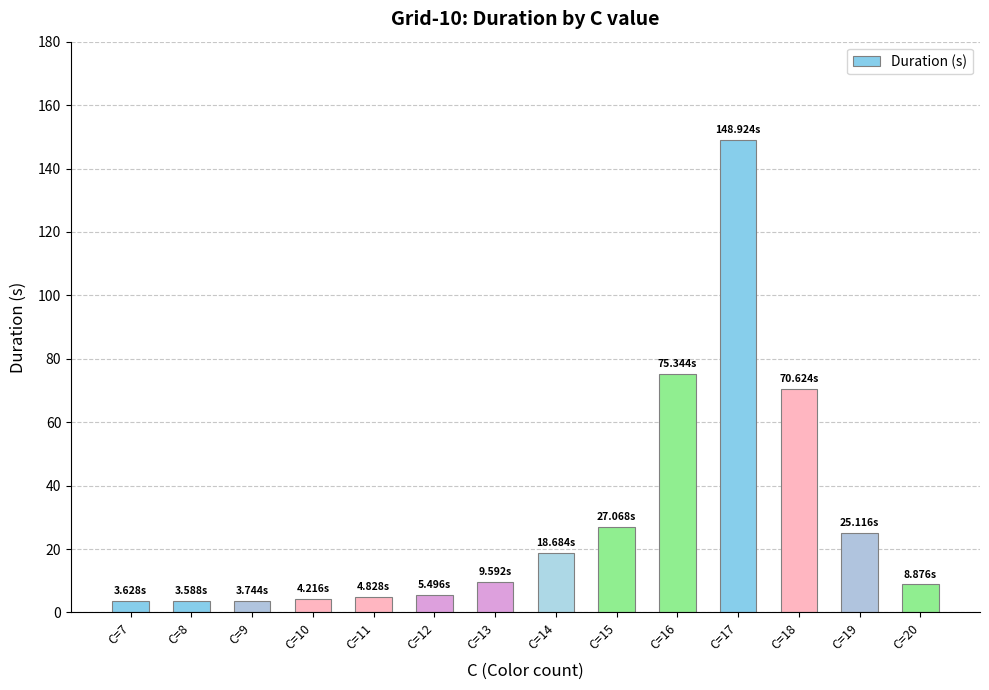

Count the number of categories in the chart.

14